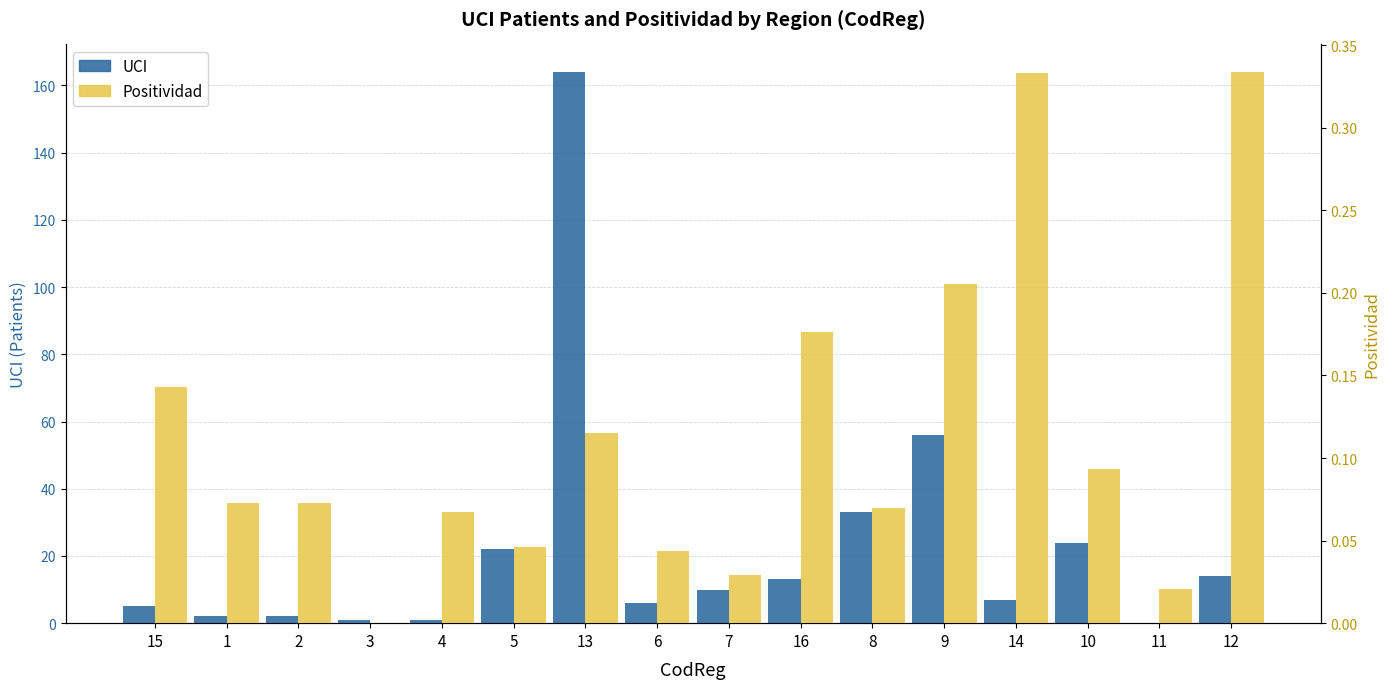

What is the total value across all series at 8?

33.1